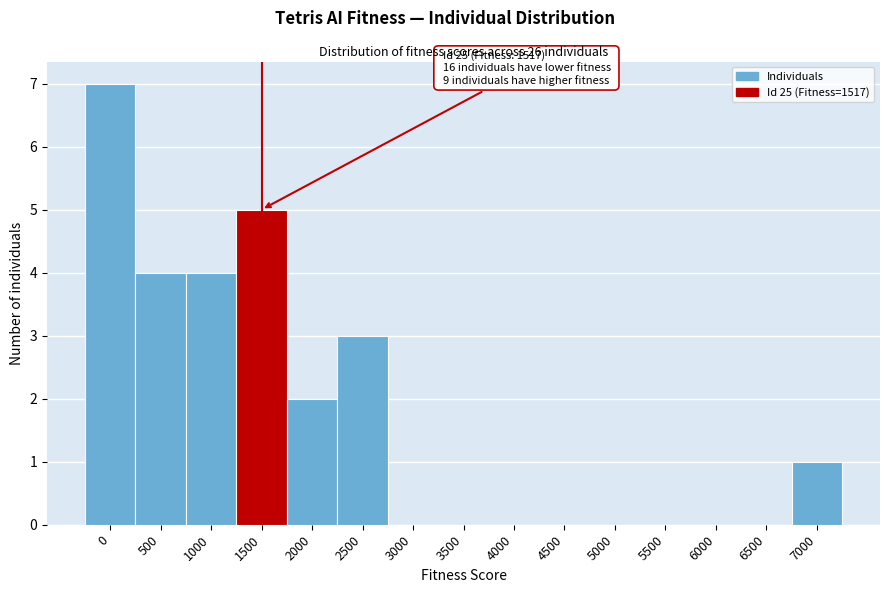

Reading left to right, what are all the values shown in this chart?

0=7	500=4	1000=4	1500=5	2000=2	2500=3	3000=0	3500=0	4000=0	4500=0	5000=0	5500=0	6000=0	6500=0	7000=1